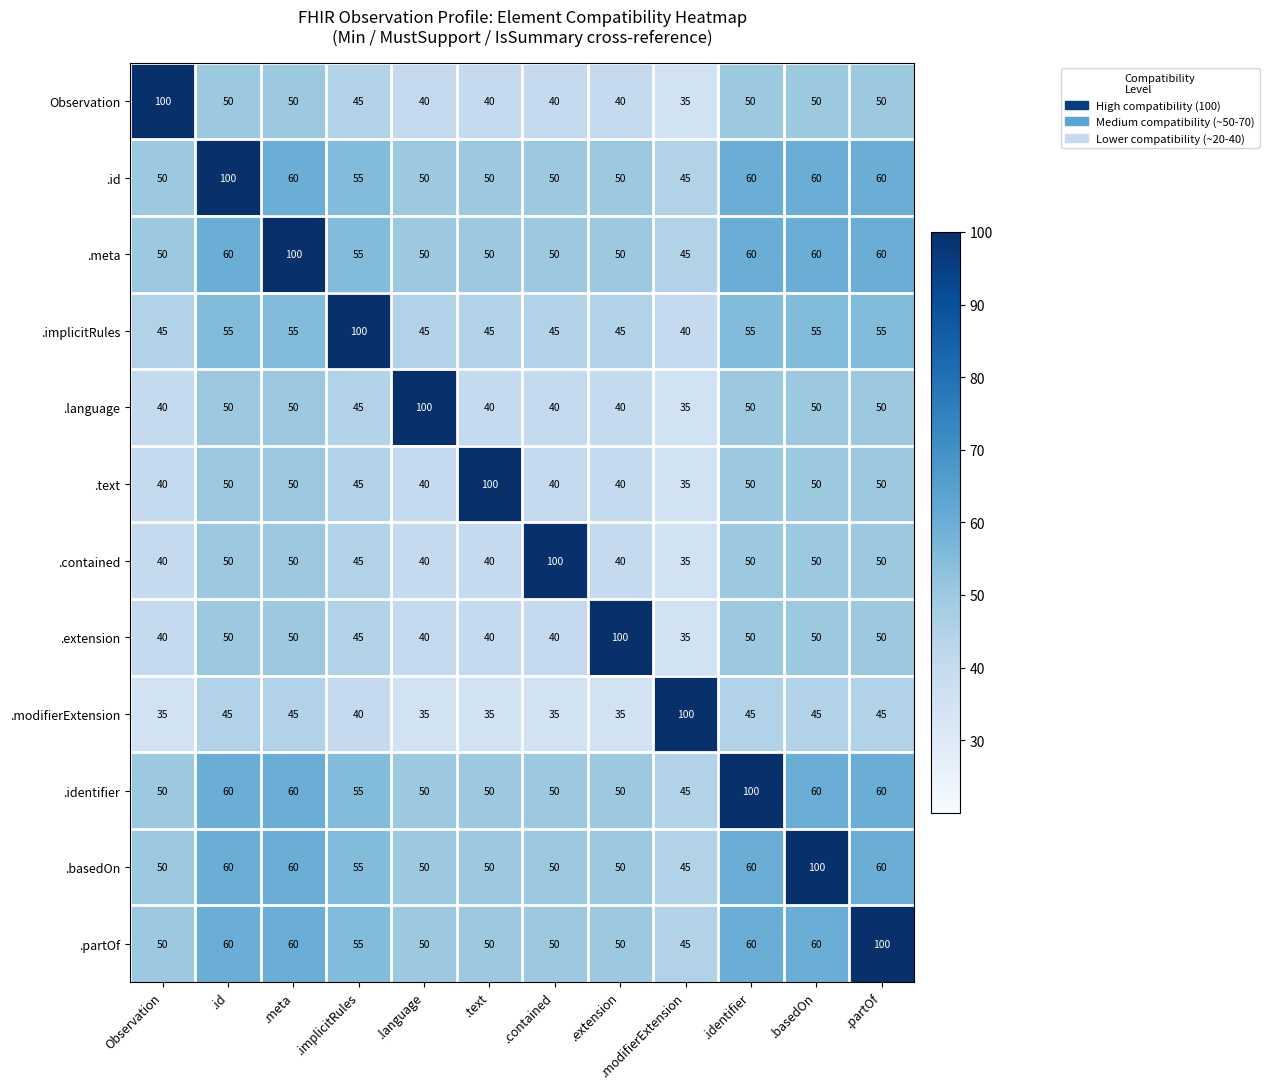

What is the difference between the highest and lowest values at .language?

65